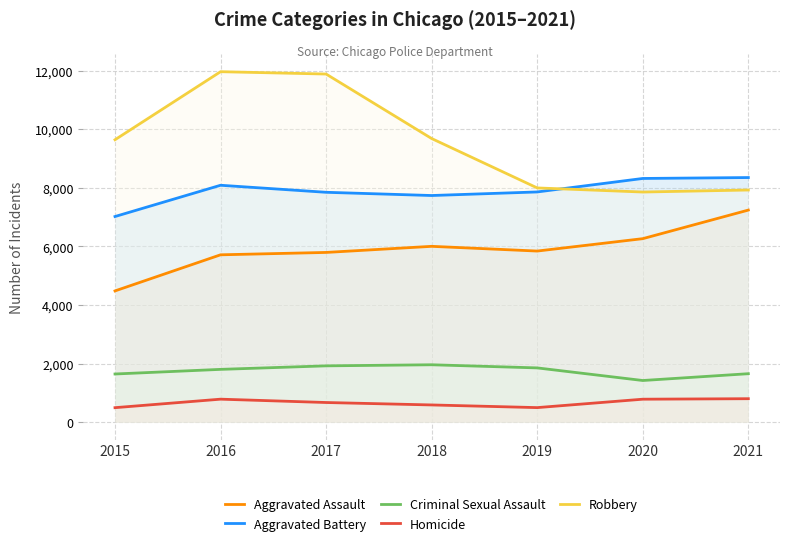

True or false: Robbery has a value of 4405 at 2020.

False